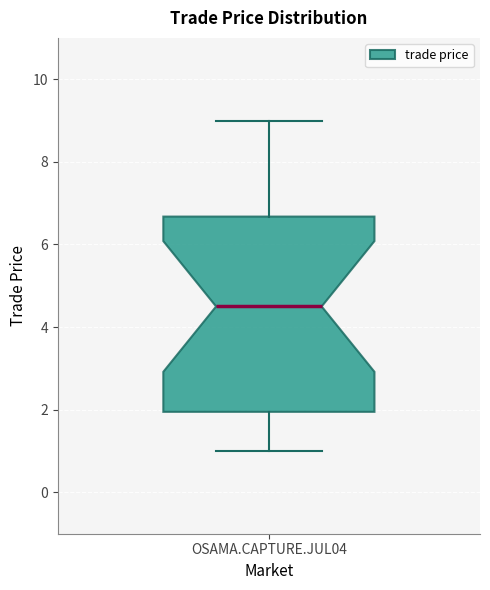

Read this box plot against the y-axis: the position of the median line, the range covered by the box, and the ends of both whiskers. The values are not printed on the chart, so give them approximately, as read against the axis.

median 4.6, box 2.0 to 6.6, whiskers 1.0 to 9.0